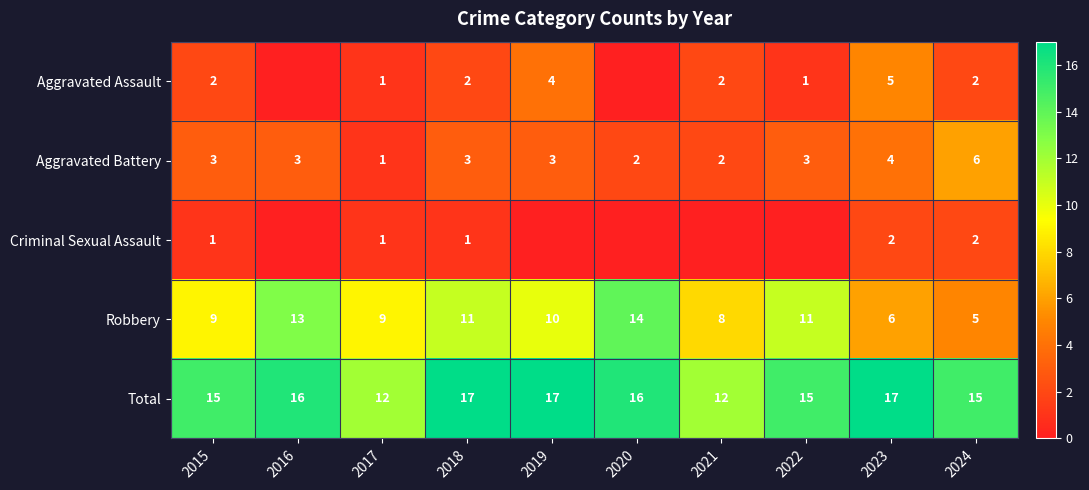

At which label does Aggravated Battery reach its peak?

2024